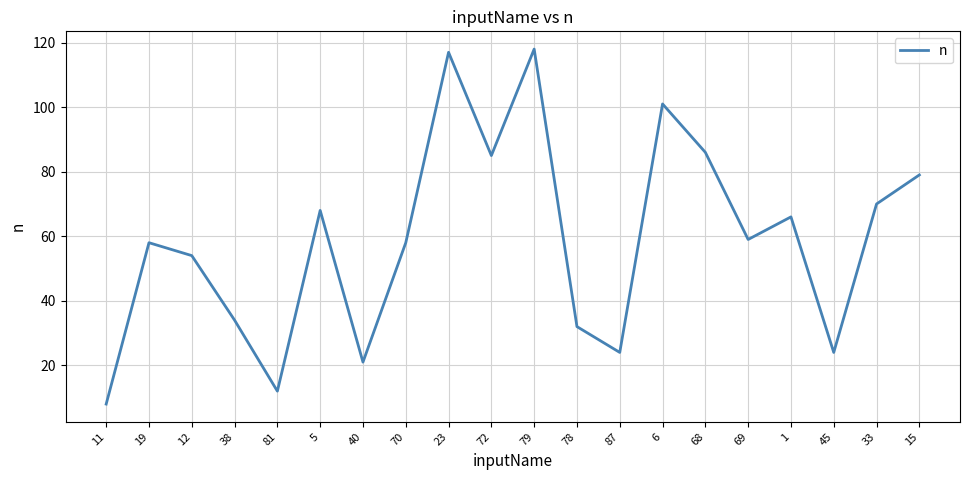

What is the sum of all values?

1174